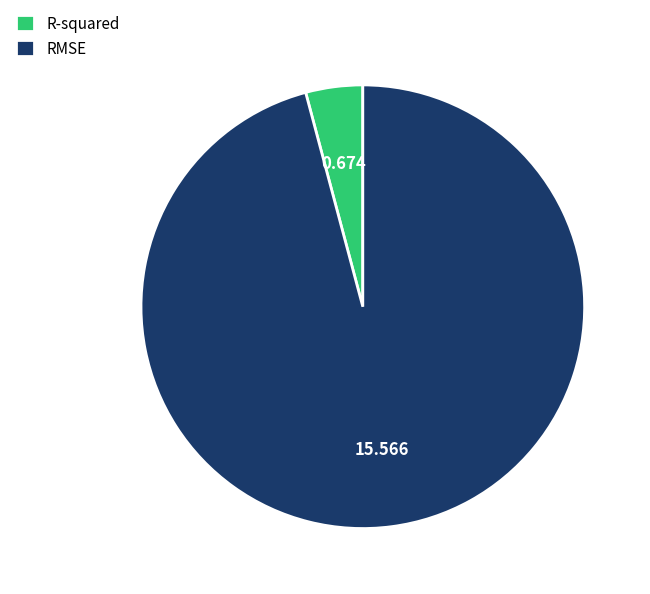

Do RMSE and R-squared together represent more than half of the pie?

Yes